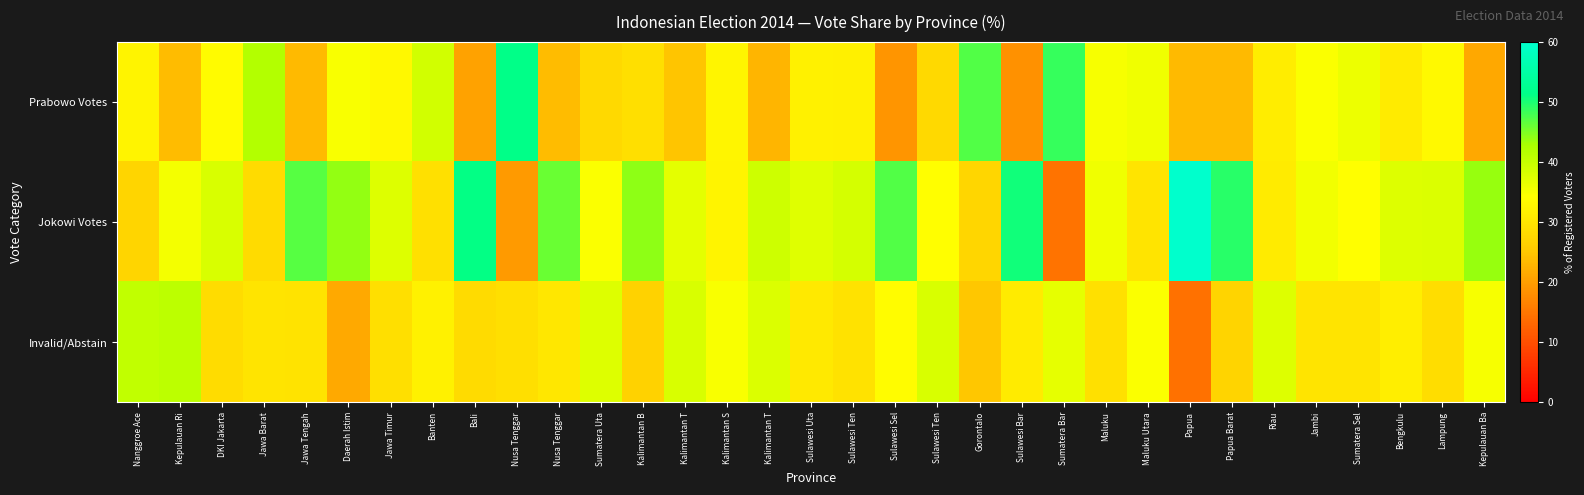

Reading left to right, list all the values displayed in this chart.

Prabowo Votes: Nanggroe Ace=32.4	Kepulauan Ri=23.8	DKI Jakarta=33.6	Jawa Barat=41.9	Jawa Tengah=23.5	Daerah Istim=34.8	Jawa Timur=33.2	Banten=38.8	Bali=20.5	Nusa Tenggar=51.5	Nusa Tenggar=23.8	Sumatera Uta=28.0	Kalimantan B=29.0	Kalimantan T=24.9	Kalimantan S=32.6	Kalimantan T=22.7	Sulawesi Uta=32.1	Sulawesi Ten=31.8	Sulawesi Sel=18.9	Sulawesi Ten=28.0	Gorontalo=47.1	Sulawesi Bar=18.3	Sumatera Bar=48.7	Maluku=35.1	Maluku Utara=35.7	Papua=23.5	Papua Barat=23.6	Riau=31.2	Jambi=34.5	Sumatera Sel=35.9	Bengkulu=31.0	Lampung=33.5	Kepulauan Ba=21.3
Jokowi Votes: Nanggroe Ace=27.2	Kepulauan Ri=35.2	DKI Jakarta=38.0	Jawa Barat=28.2	Jawa Tengah=46.9	Daerah Istim=43.9	Jawa Timur=37.7	Banten=29.1	Bali=51.3	Nusa Tenggar=19.6	Nusa Tenggar=46.0	Sumatera Uta=34.5	Kalimantan B=44.2	Kalimantan T=37.0	Kalimantan S=32.5	Kalimantan T=39.4	Sulawesi Uta=37.5	Sulawesi Ten=38.6	Sulawesi Sel=47.3	Sulawesi Ten=34.1	Gorontalo=27.6	Sulawesi Bar=50.6	Sumatera Bar=14.6	Maluku=35.8	Maluku Utara=29.8	Papua=62.0	Papua Barat=49.3	Riau=31.1	Jambi=35.5	Sumatera Sel=34.1	Bengkulu=37.5	Lampung=37.9	Kepulauan Ba=43.7
Invalid/Abstain: Nanggroe Ace=40.3	Kepulauan Ri=40.9	DKI Jakarta=28.4	Jawa Barat=29.9	Jawa Tengah=29.6	Daerah Istim=21.4	Jawa Timur=29.1	Banten=32.1	Bali=28.2	Nusa Tenggar=28.9	Nusa Tenggar=30.3	Sumatera Uta=37.5	Kalimantan B=26.8	Kalimantan T=38.1	Kalimantan S=34.9	Kalimantan T=37.9	Sulawesi Uta=30.5	Sulawesi Ten=29.5	Sulawesi Sel=33.8	Sulawesi Ten=38.0	Gorontalo=25.3	Sulawesi Bar=31.1	Sumatera Bar=36.7	Maluku=29.2	Maluku Utara=34.5	Papua=14.5	Papua Barat=27.0	Riau=37.7	Jambi=30.0	Sumatera Sel=30.0	Bengkulu=31.5	Lampung=28.6	Kepulauan Ba=35.1